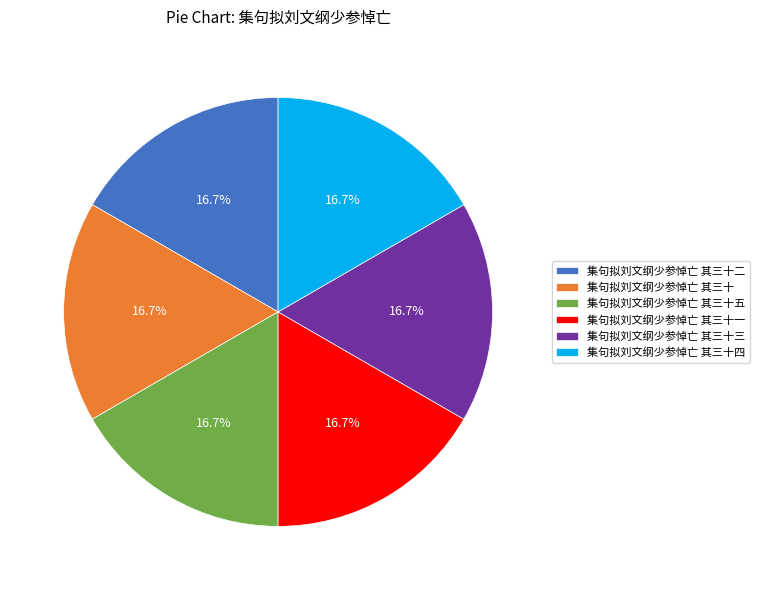

Does 集句拟刘文纲少参悼亡 其三十一 represent more than half of the total?

No